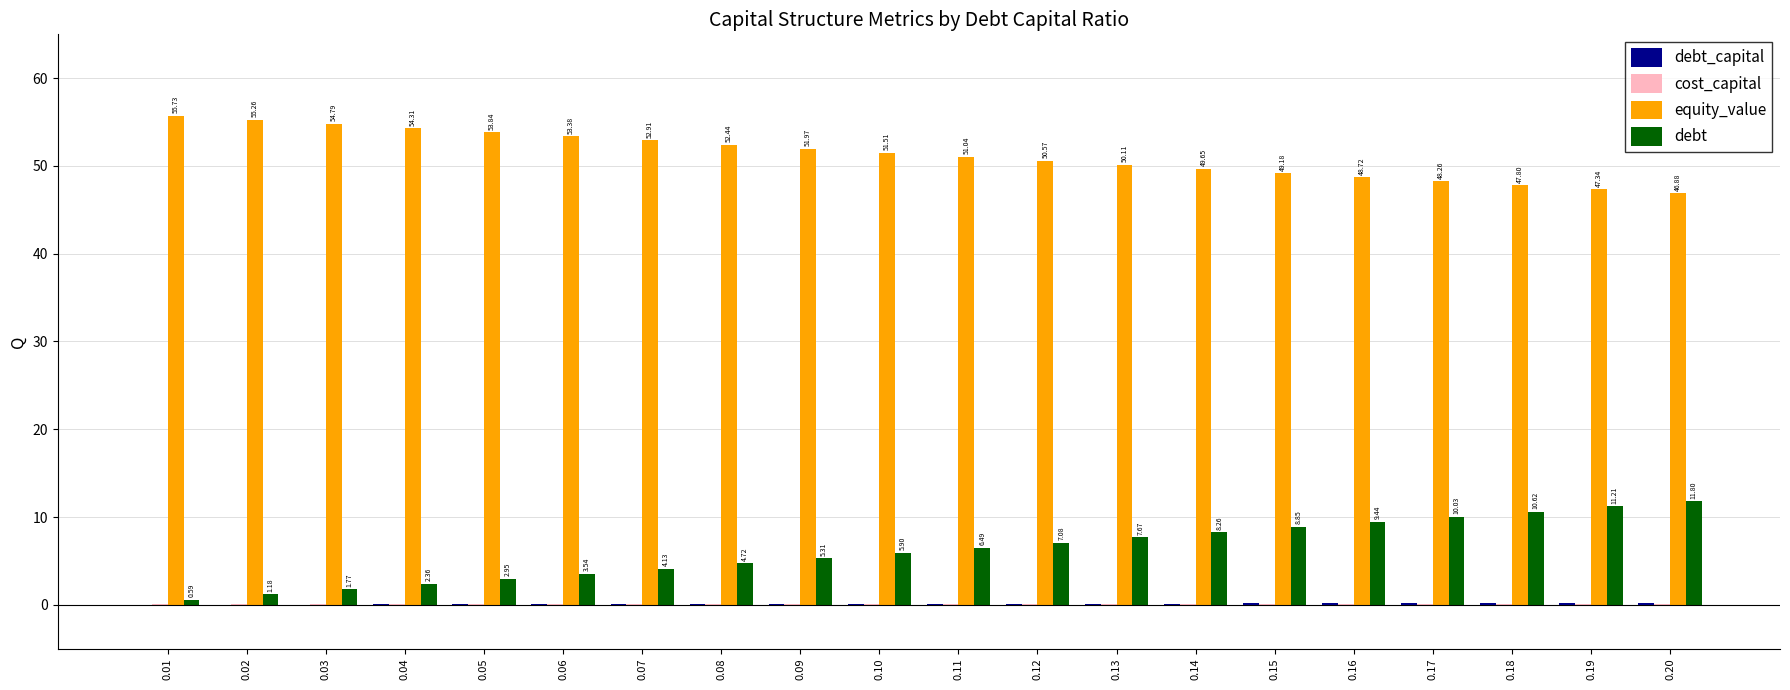

What is the maximum value shown in the chart?

55.7